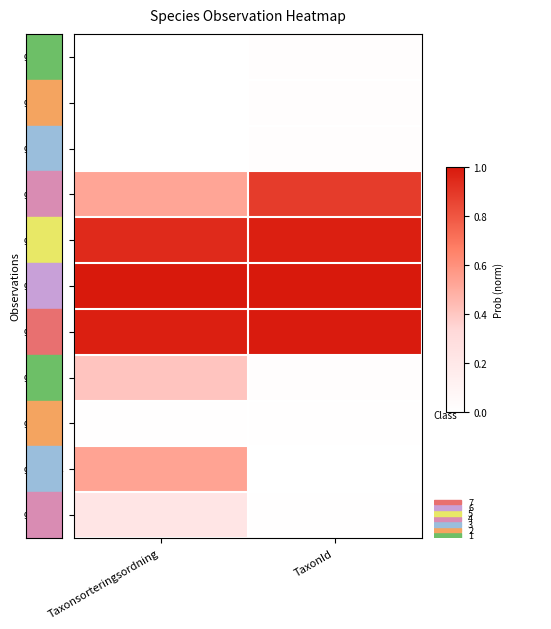

What is the total value across all series at TaxonId?

3.9